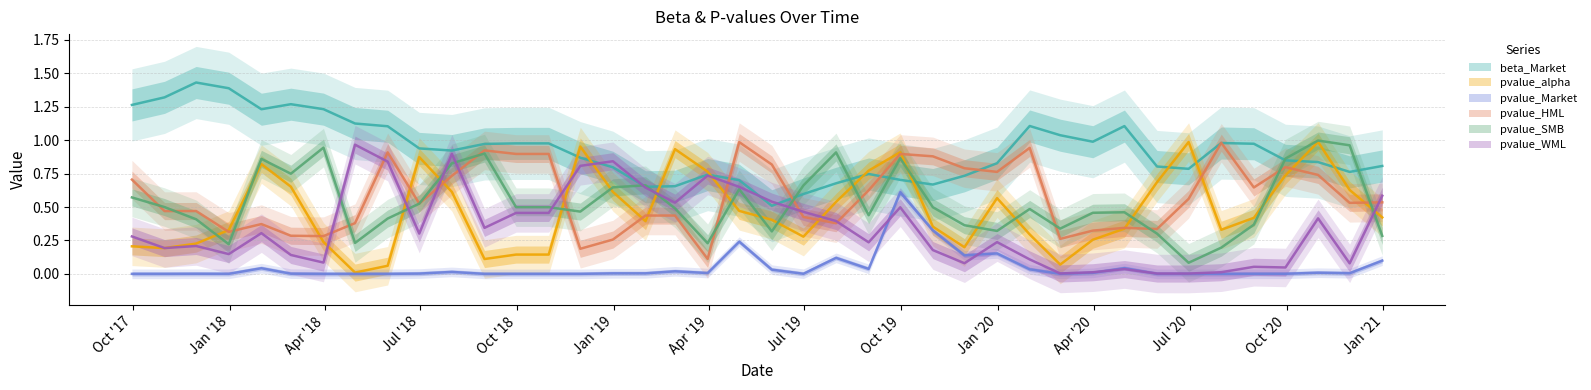

How many categories are shown in the chart?

40